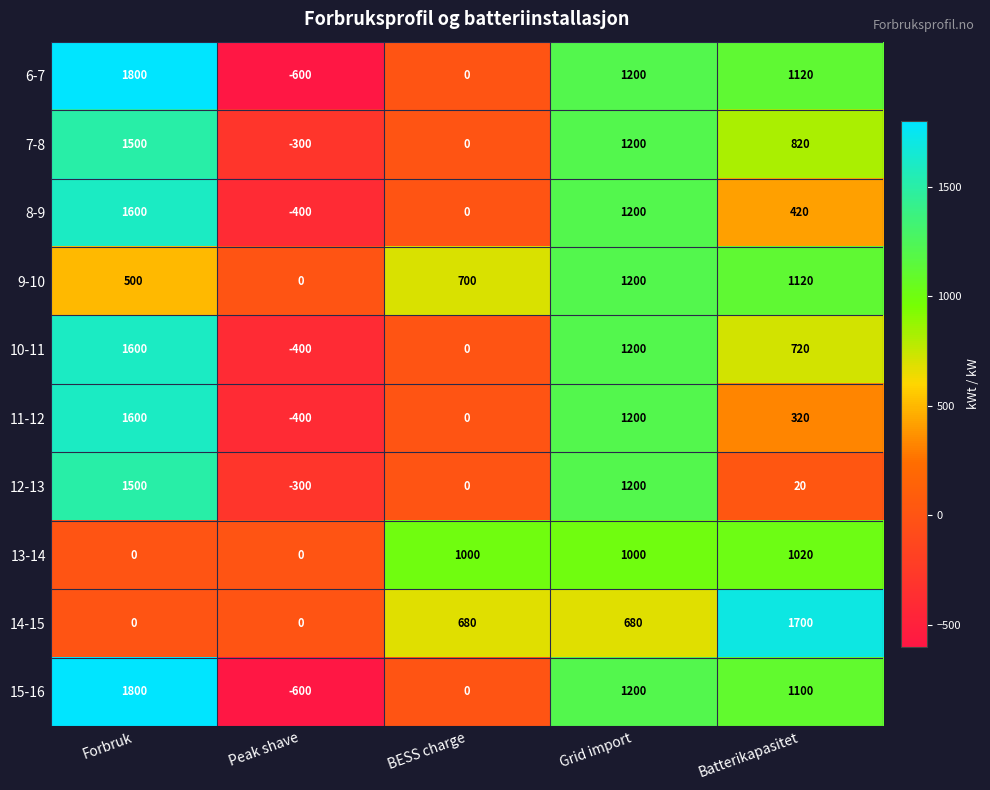

What is the average value of the 10-11 series?

624